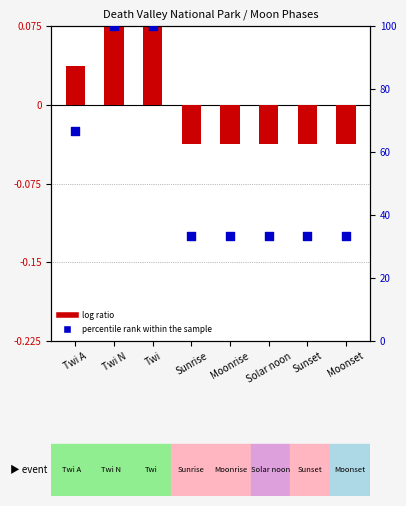

Is the value of log ratio at Moonrise greater than the value of percentile rank within the sample at Moonset?

No